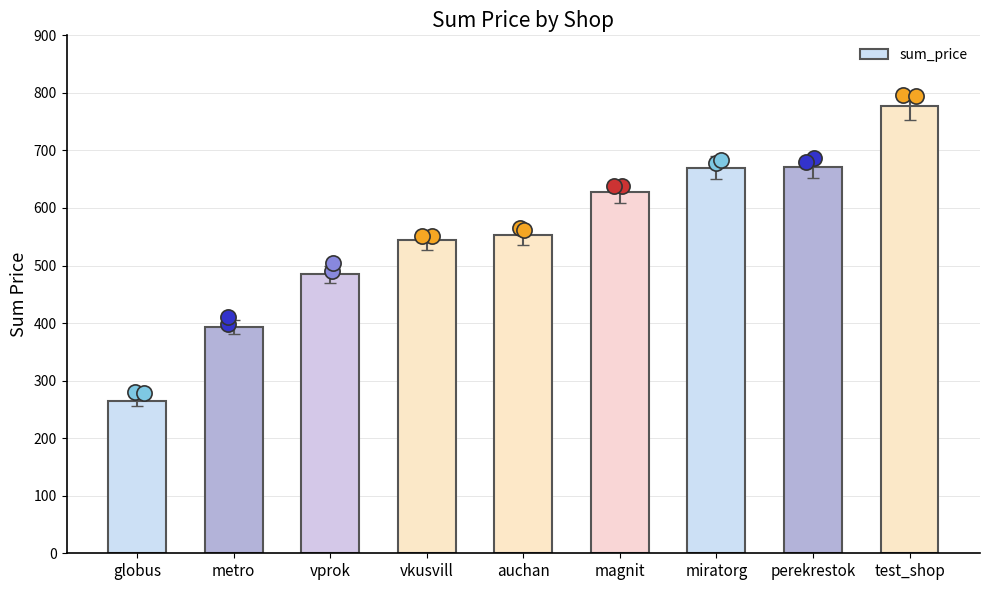

What is the change in value from miratorg to perekrestok?

+2